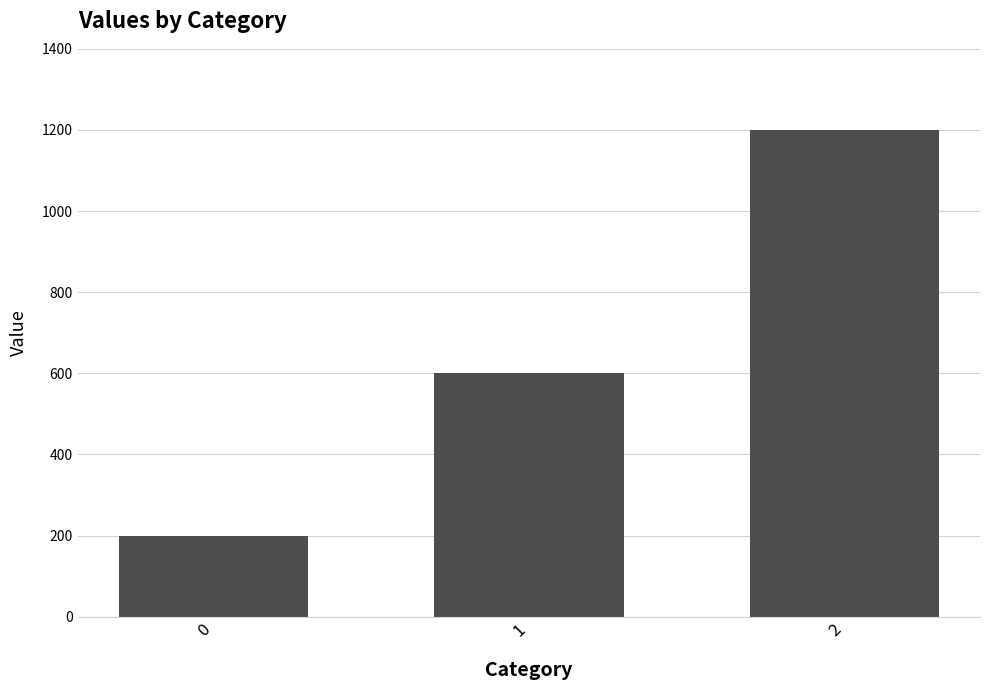

Does the chart contain stacked bars?

No